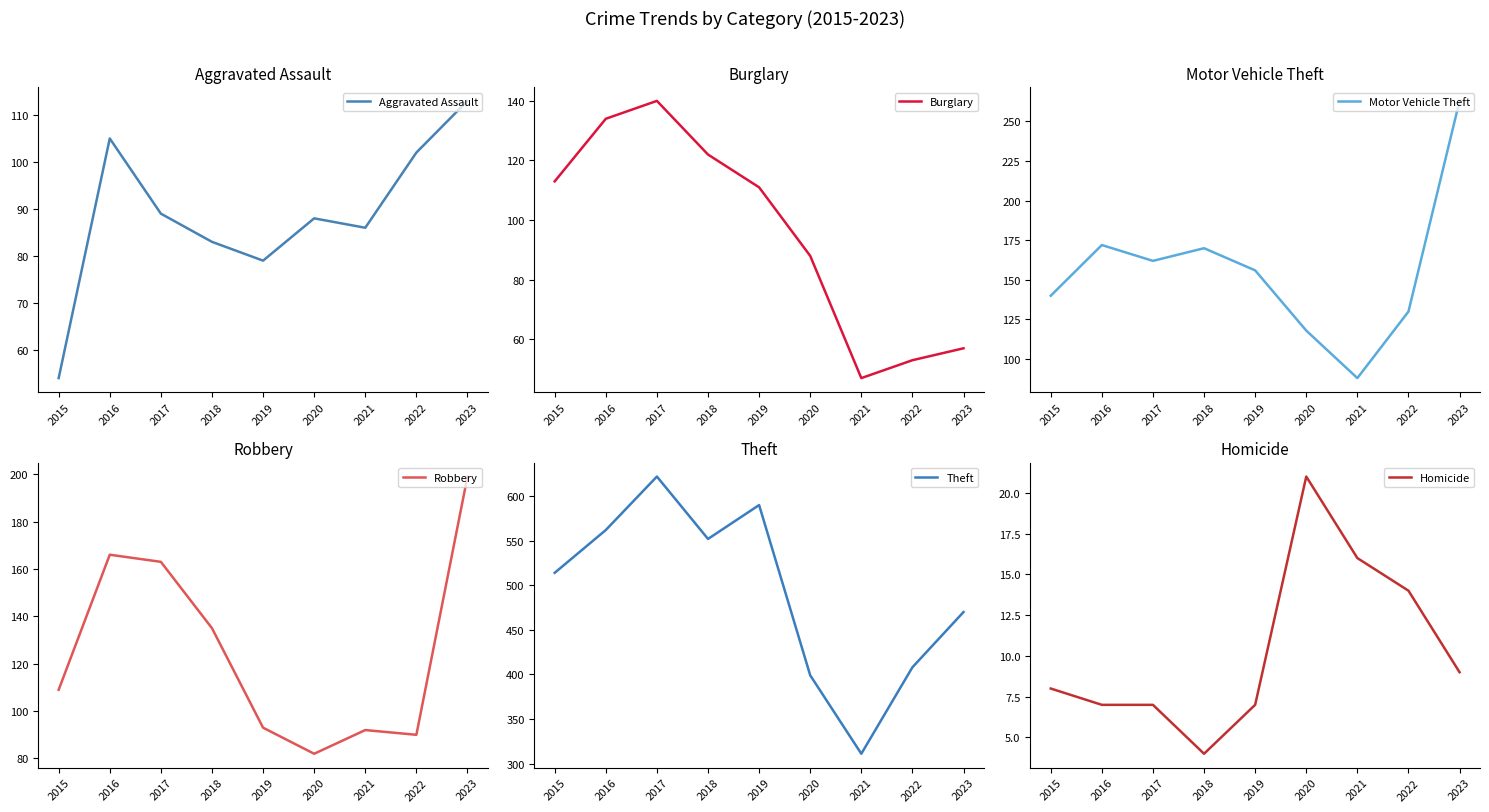

The value of Theft at 2021 is 311. True or false?

True